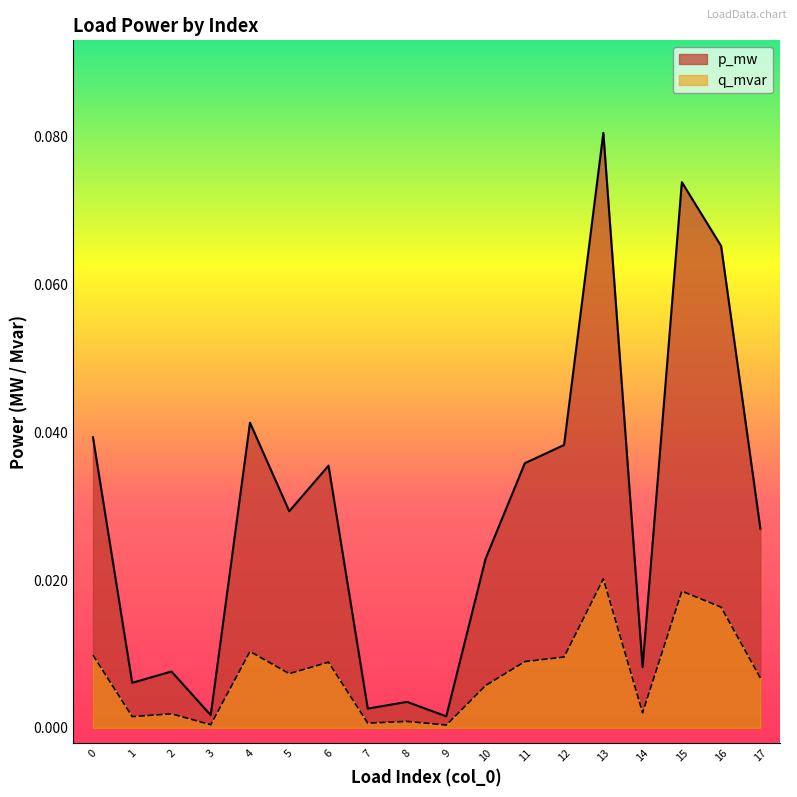

Reading left to right, transcribe all the data shown in this chart.

p_mw: 0=0.0	1=0.0	2=0.0	3=0.0	4=0.0	5=0.0	6=0.0	7=0.0	8=0.0	9=0.0	10=0.0	11=0.0	12=0.0	13=0.1	14=0.0	15=0.1	16=0.1	17=0.0
q_mvar: 0=0.0	1=0.0	2=0.0	3=0.0	4=0.0	5=0.0	6=0.0	7=0.0	8=0.0	9=0.0	10=0.0	11=0.0	12=0.0	13=0.0	14=0.0	15=0.0	16=0.0	17=0.0